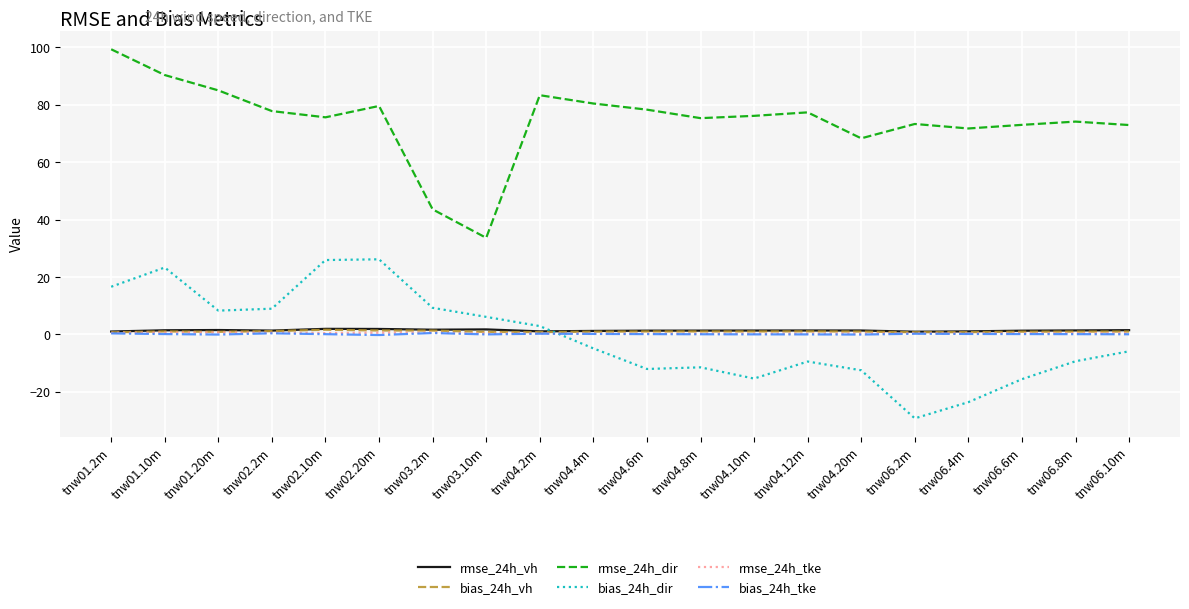

Which series has the largest range (max minus min)?

rmse_24h_dir